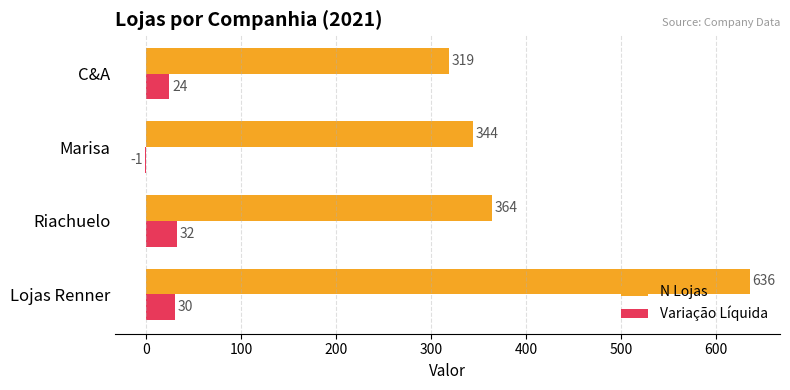

Count the number of data series in this chart.

2